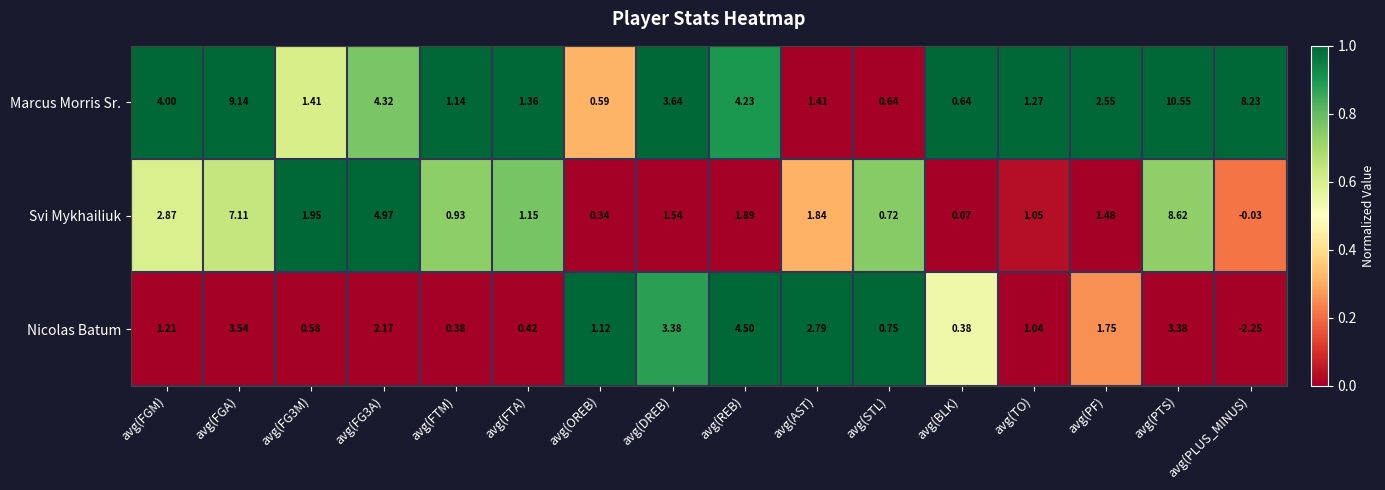

How many data points does each series have?

16